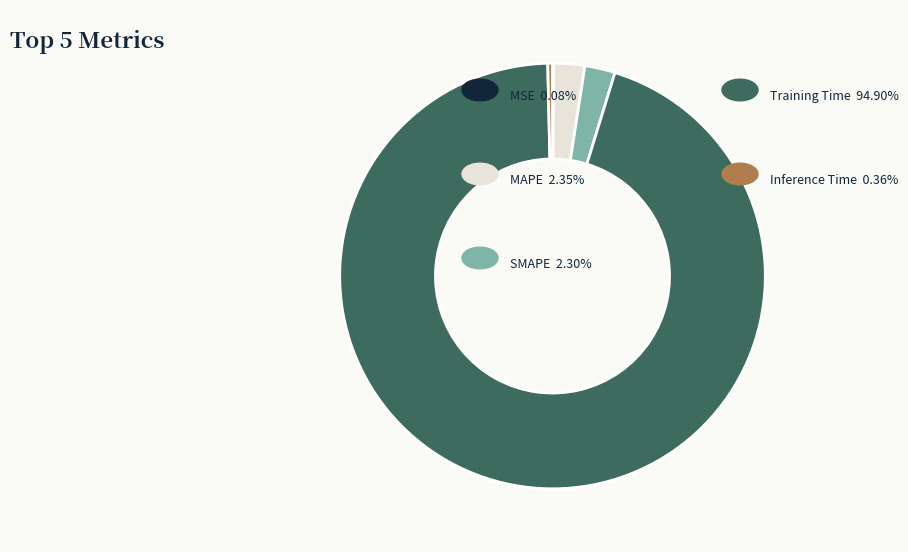

Is there a majority slice in this chart?

Yes